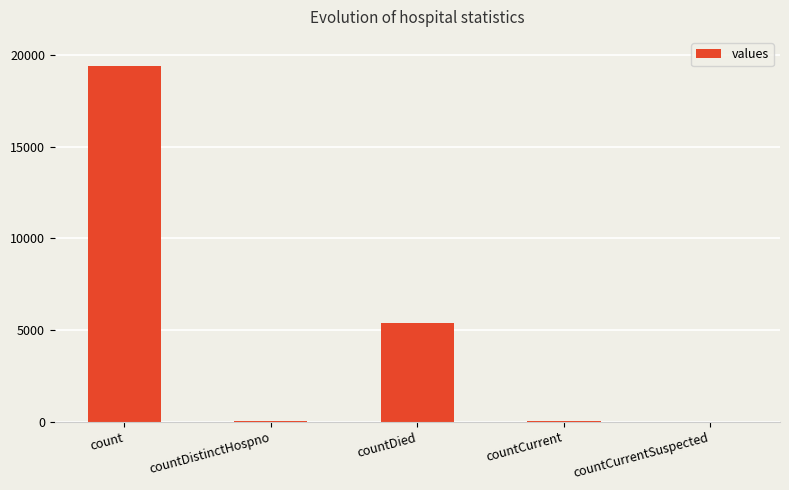

What is the sum of the values at countDied and countDistinctHospno?

5395